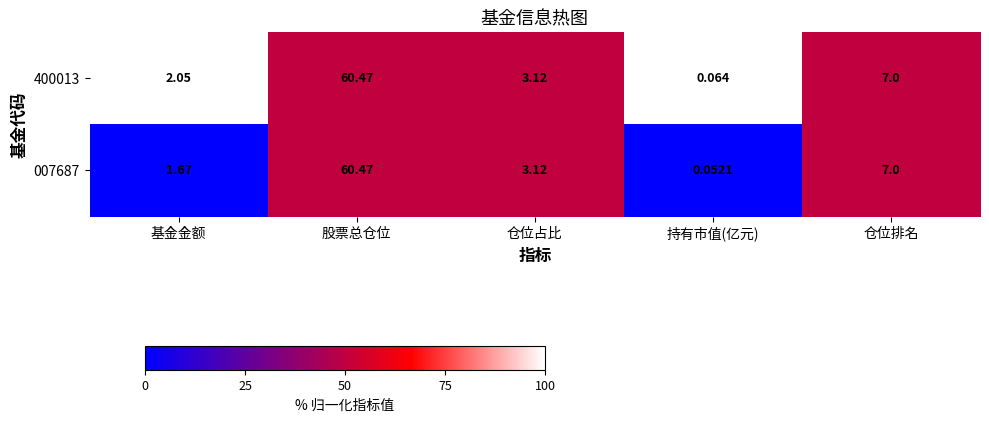

Where does the 007687 series first go above 3?

股票总仓位